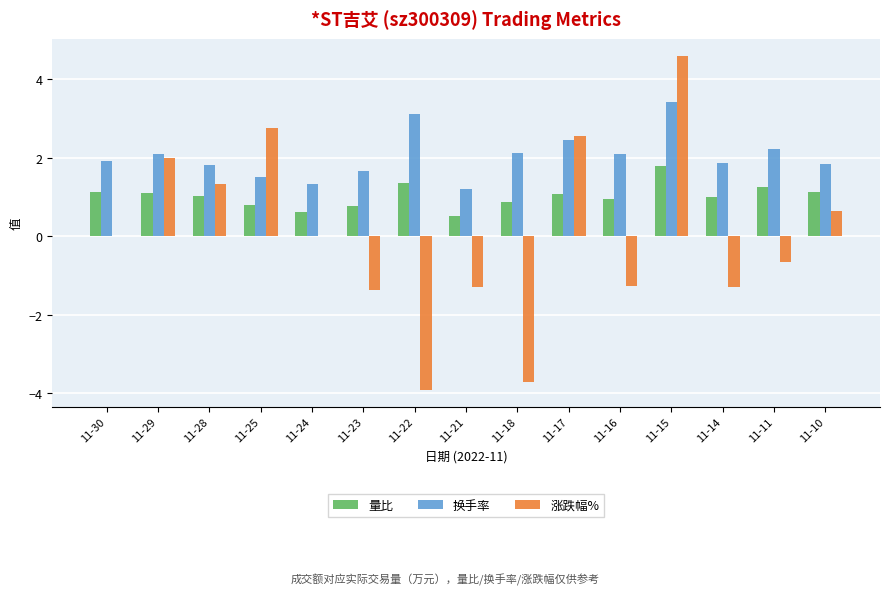

What are all the series names shown in the legend?

量比, 换手率, 涨跌幅%